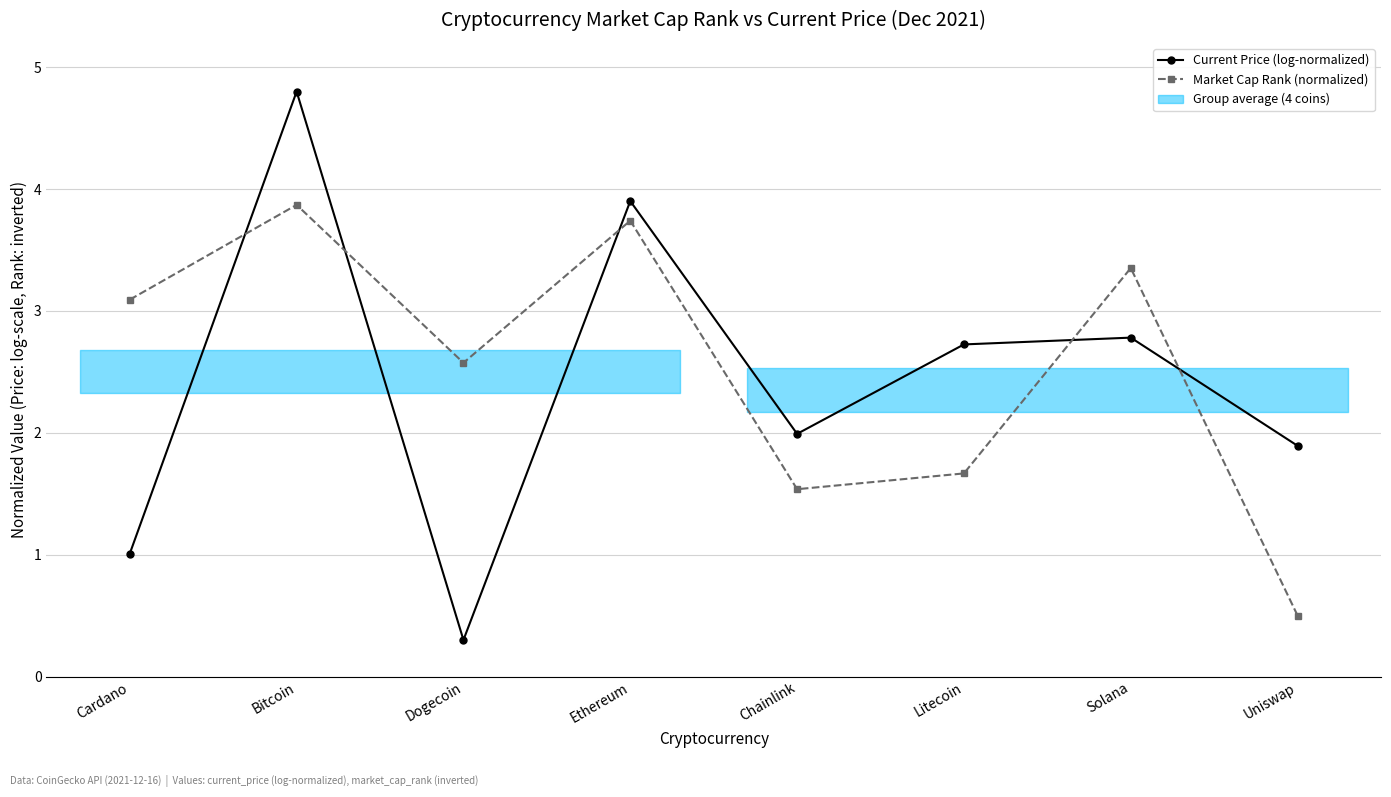

Which series has the largest total across all categories?

Market Cap Rank (normalized)